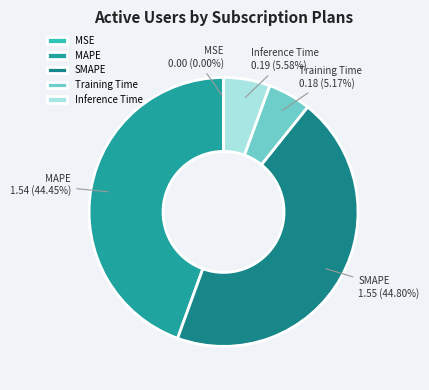

Do Inference Time and SMAPE together represent more than half of the pie?

Yes